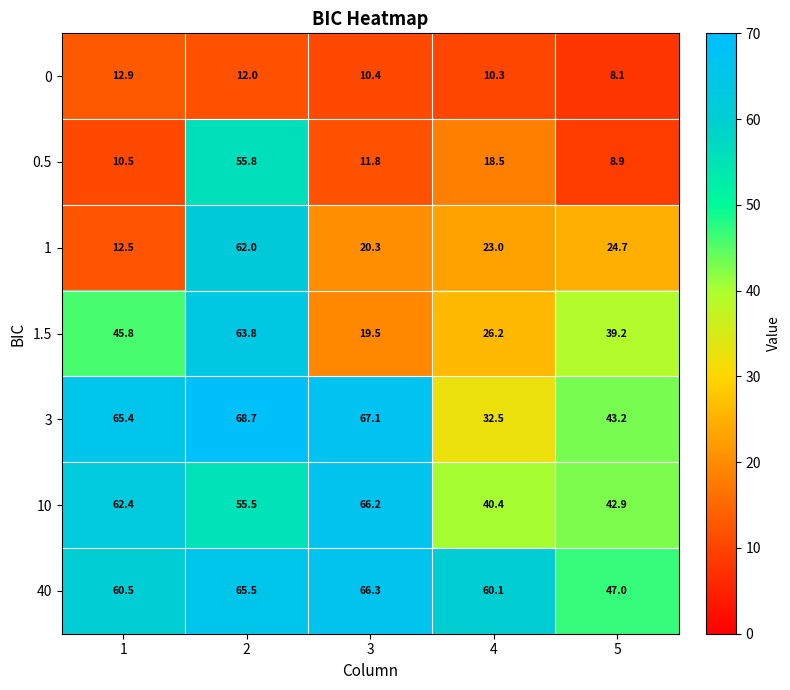

How many series are shown in this chart?

7